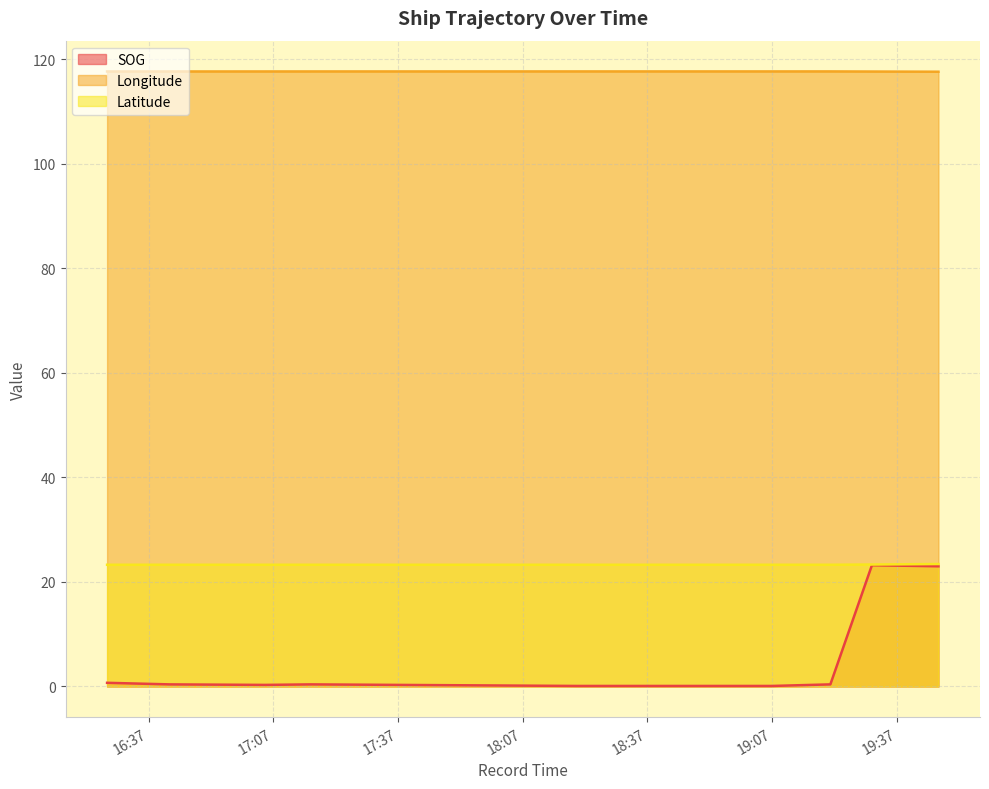

What is the maximum value for Longitude?

117.7